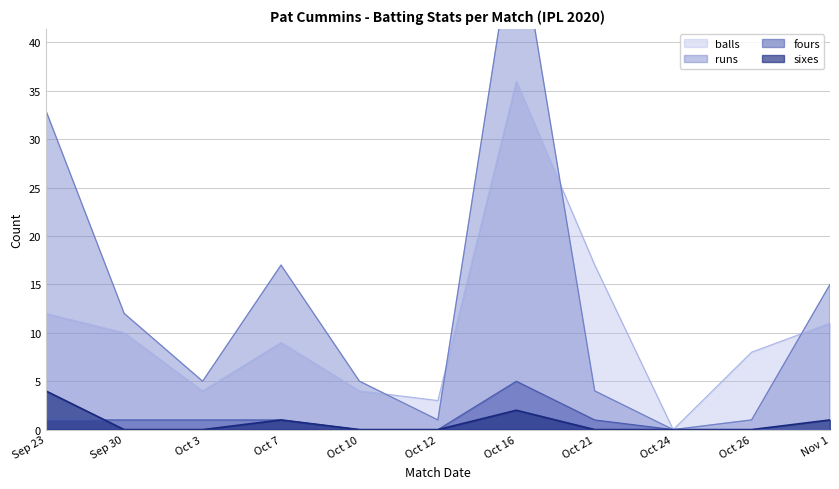

What is the sum of all runs values?

146